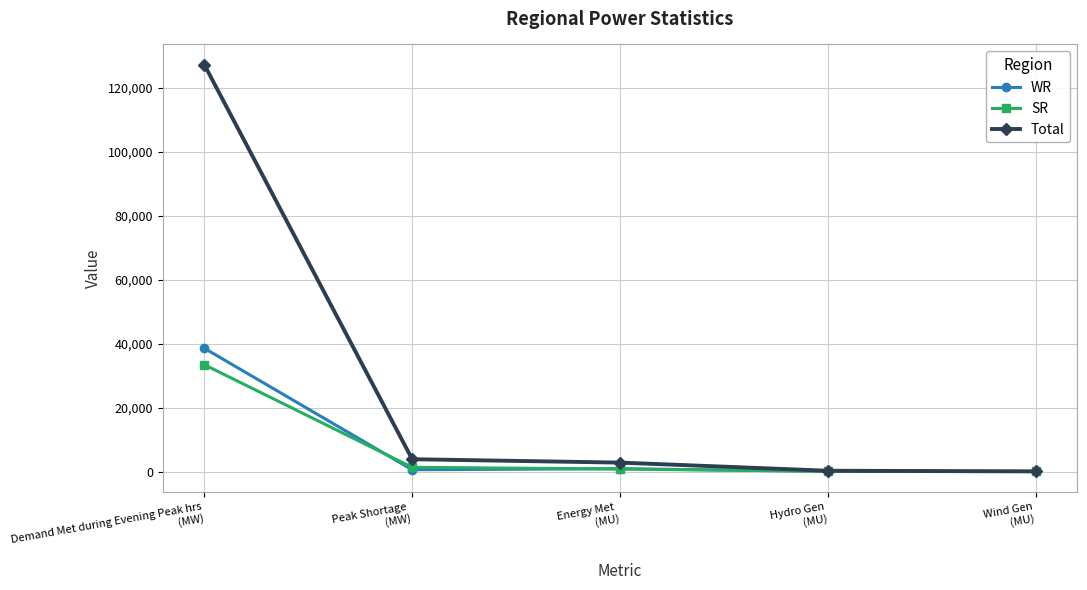

True or false: SR has more than 2 interior local peaks.

False